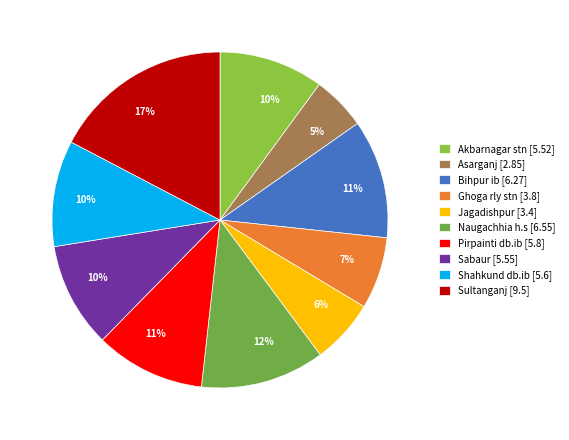

How many segments does this pie chart have?

10